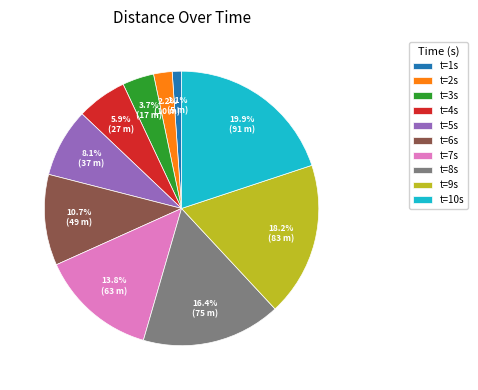

How many slices are in this pie chart?

10